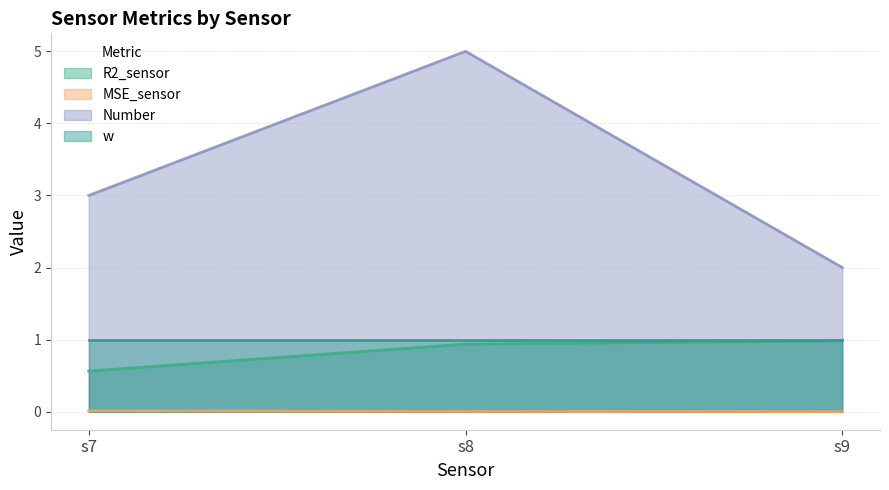

Count the number of categories in the chart.

3